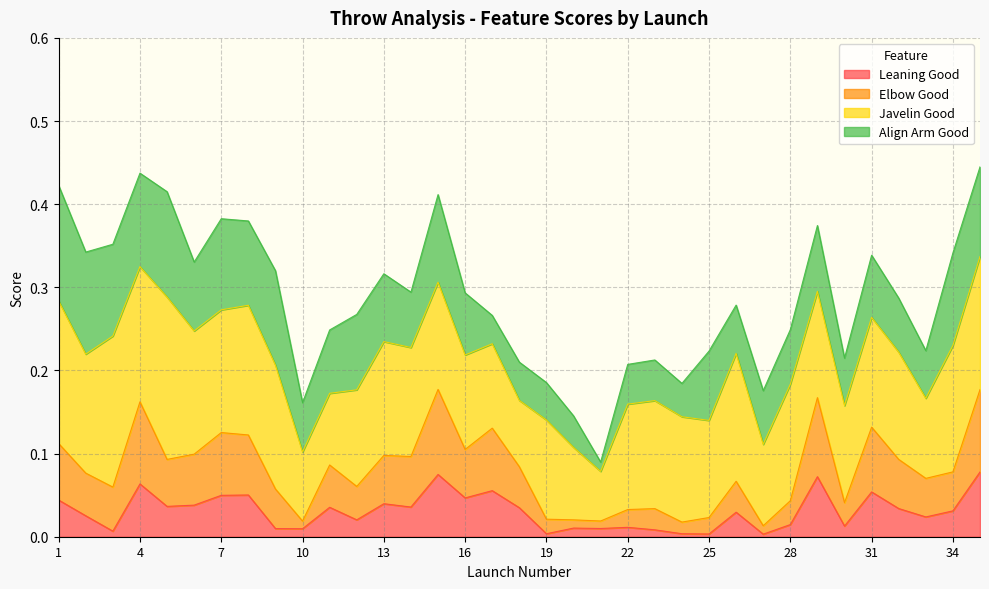

True or false: Elbow Good and Leaning Good intersect in this chart.

False